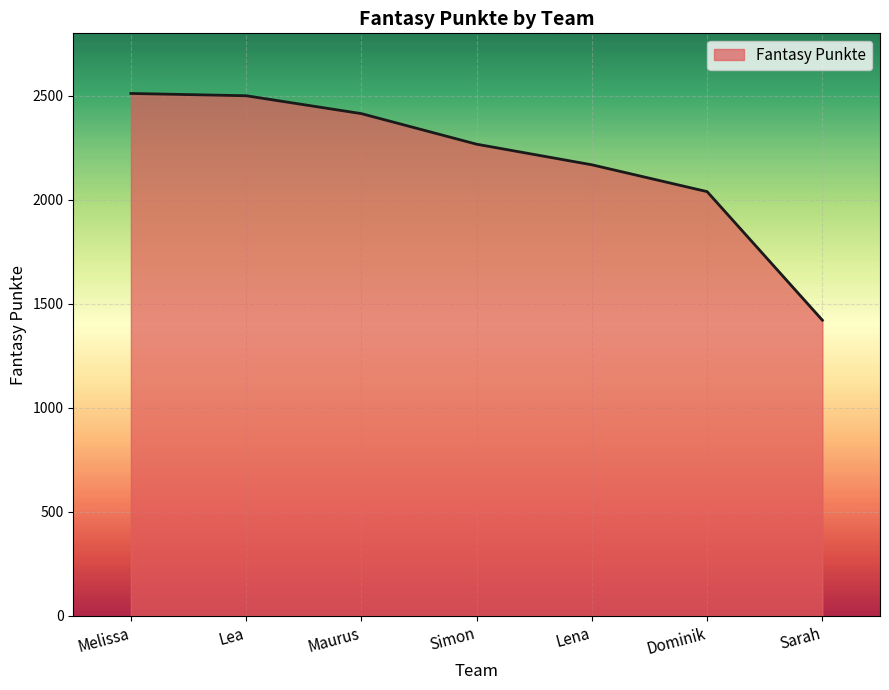

What is the difference between the values at Maurus and Sarah?

993